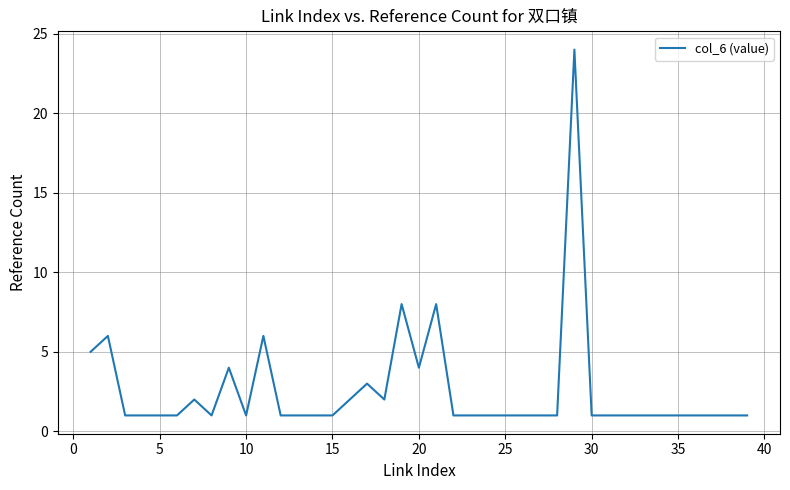

What is the difference between the maximum and minimum values?

23